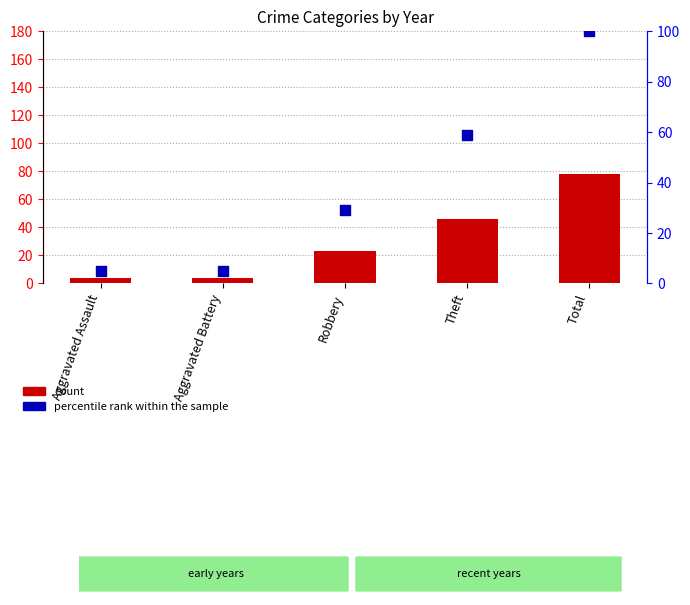

At how many categories does at least one series exceed 69?

1